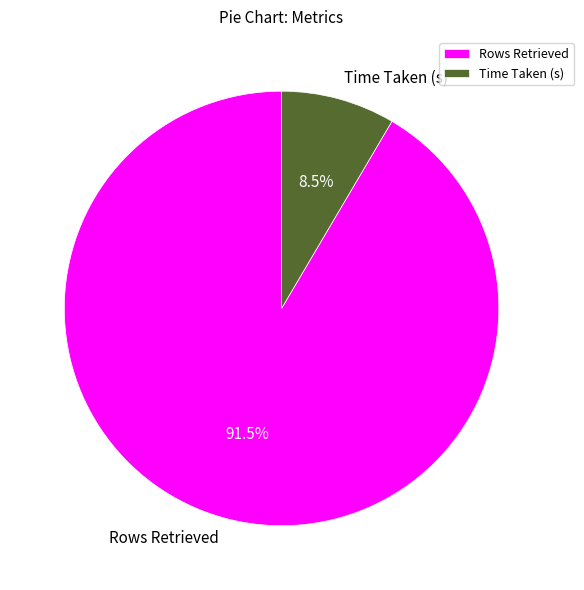

Count the number of slices in the pie.

2